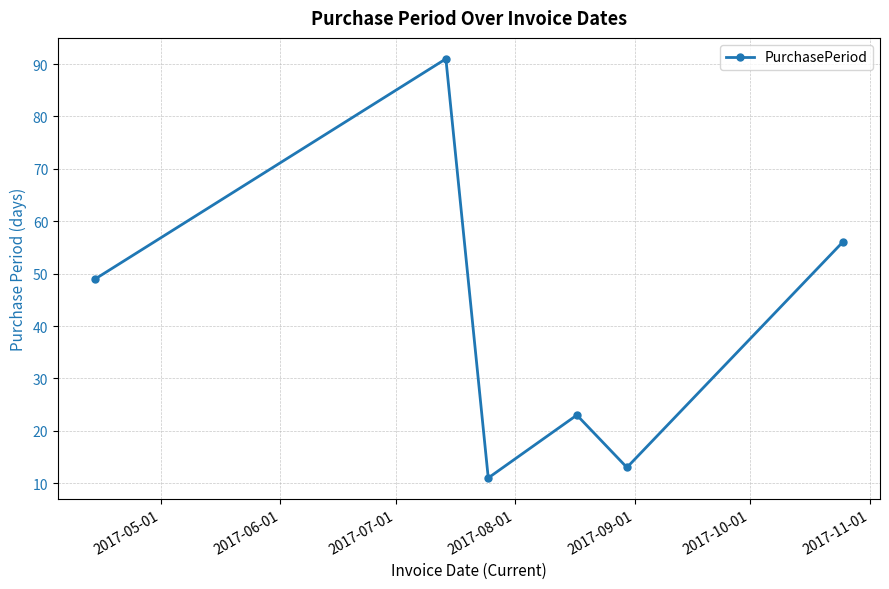

What is the value of the 5th point from the left?

13